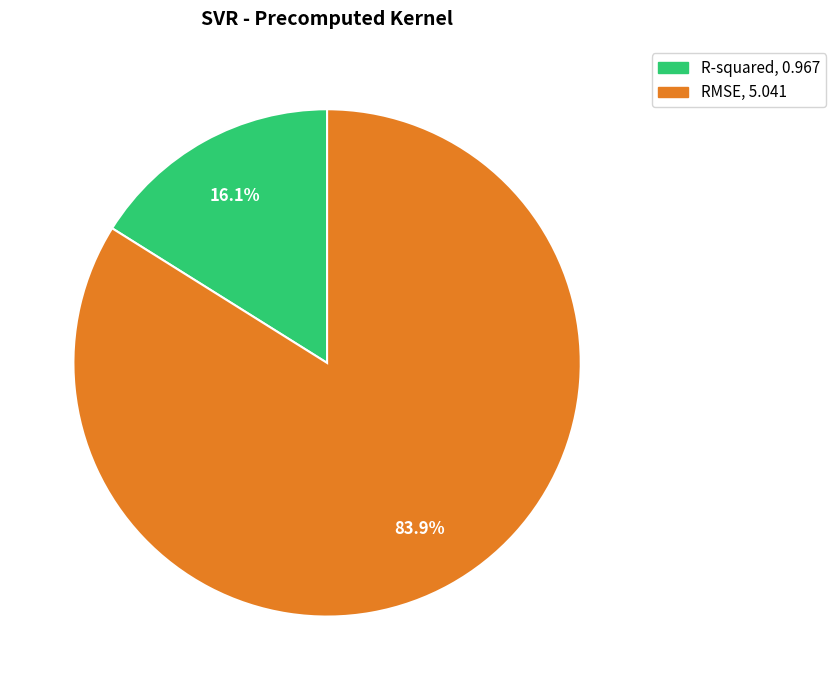

True or false: R-squared accounts for 2% of the total.

False